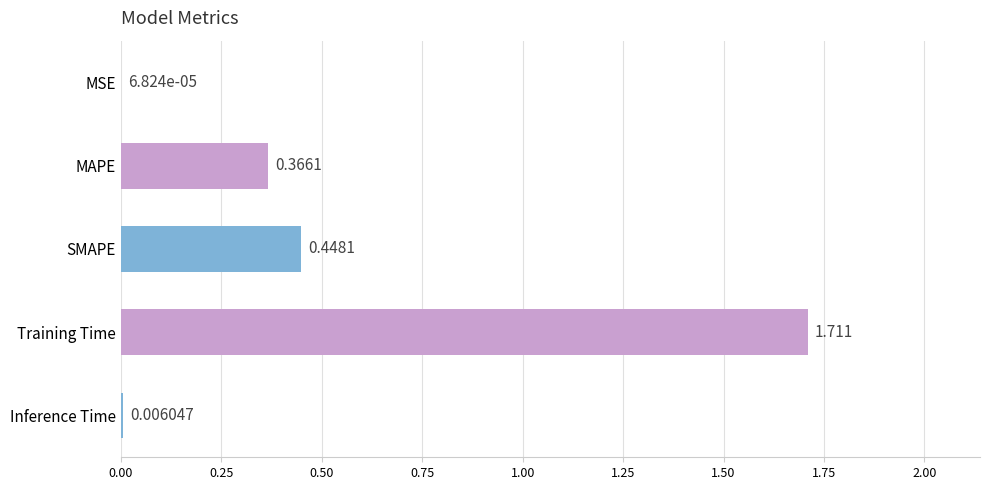

Which label corresponds to the largest value in the chart?

Training Time